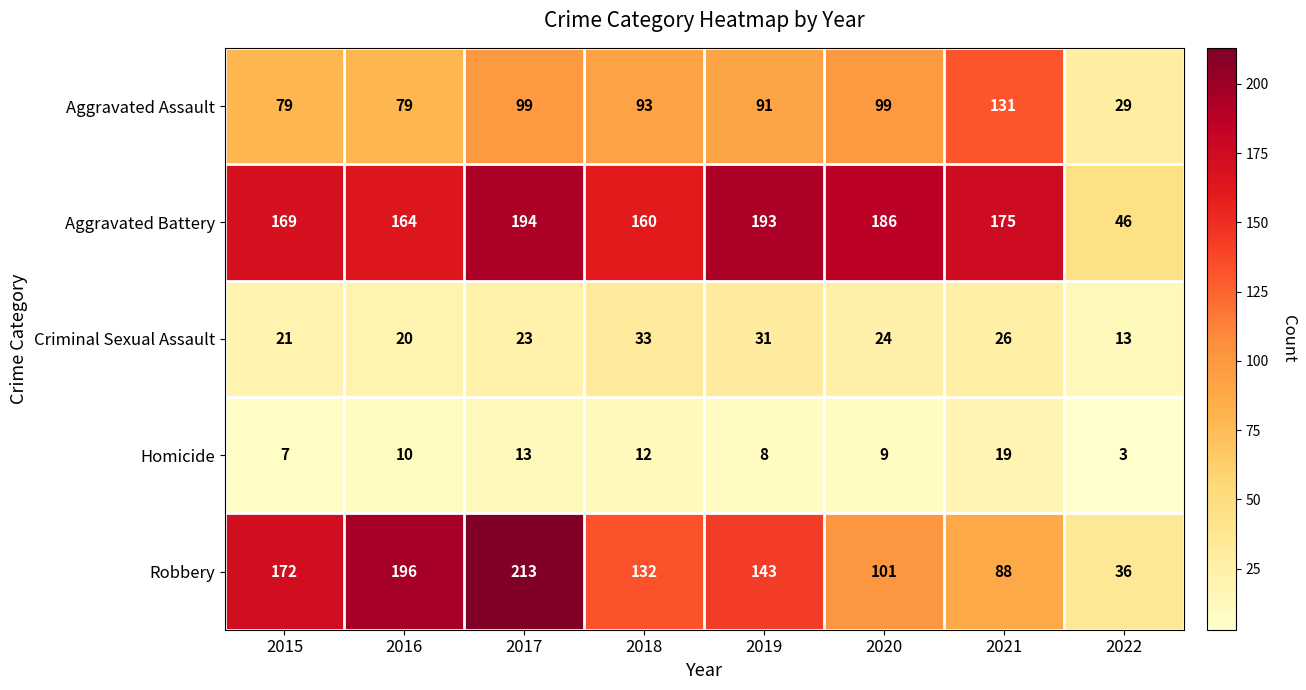

How many data points in Robbery are less than 143?

4